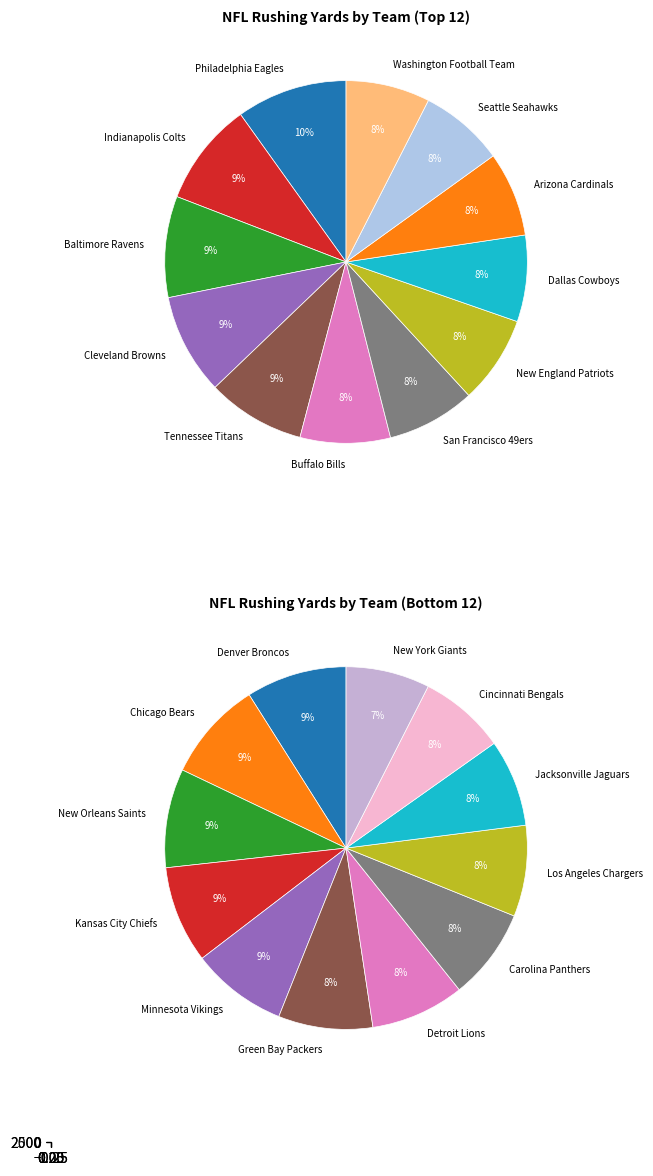

Which category has the biggest portion of the pie?

Philadelphia Eagles